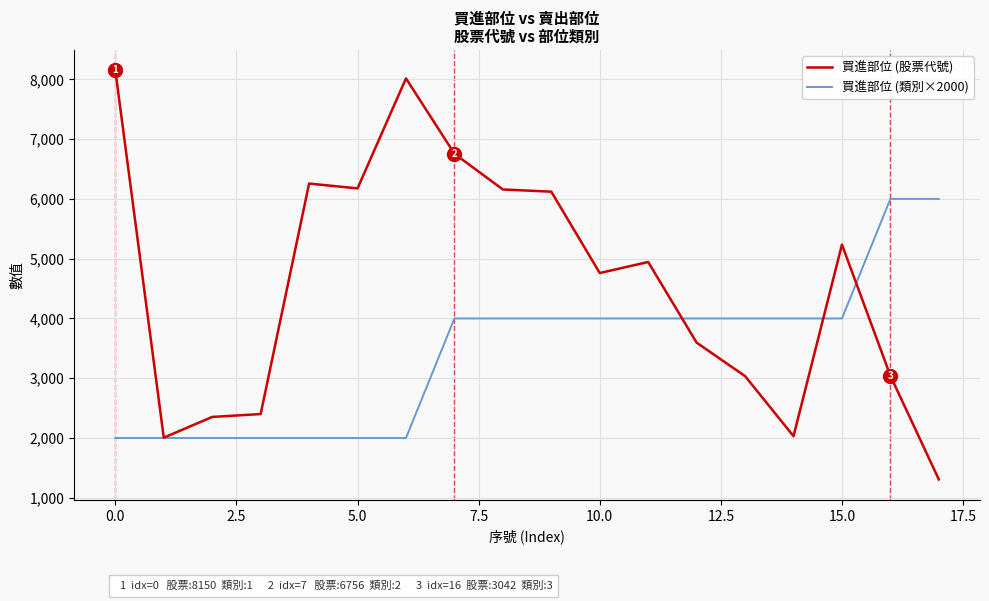

What is the highest value of the 買進部位 (股票代號) series?

8150